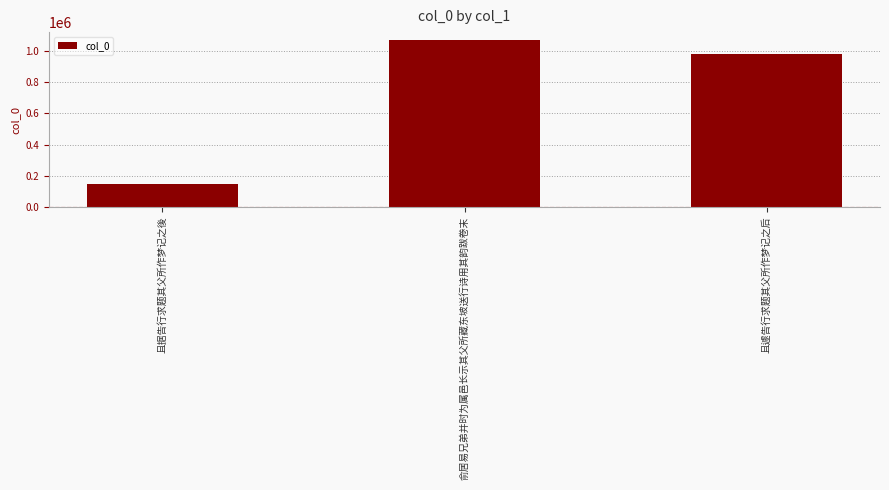

What is the average value?

732124